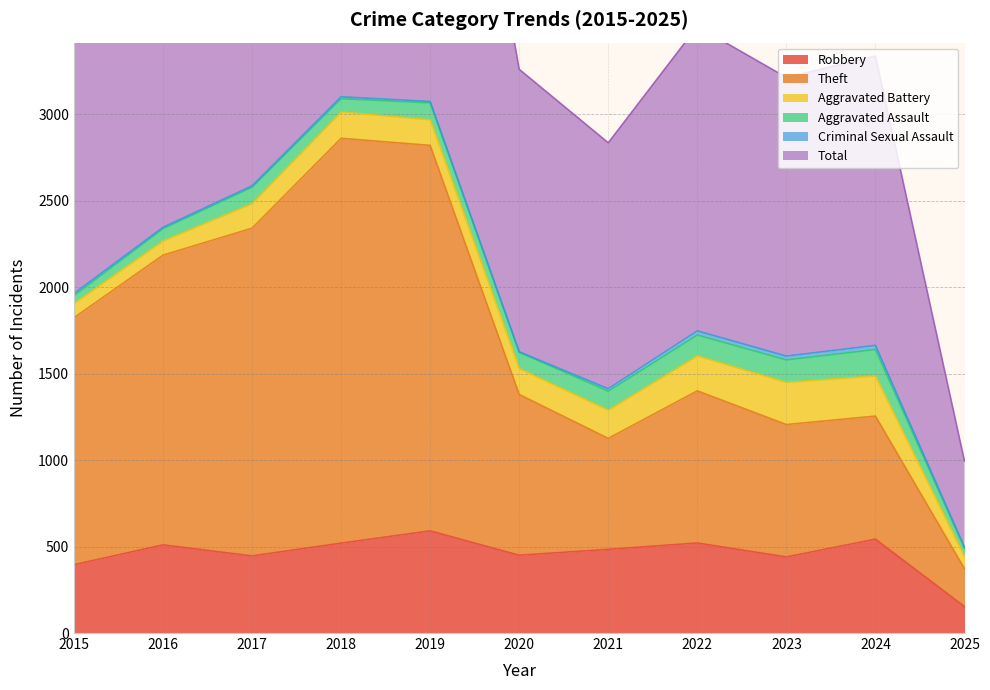

How many interior local peaks does the Robbery series have?

4